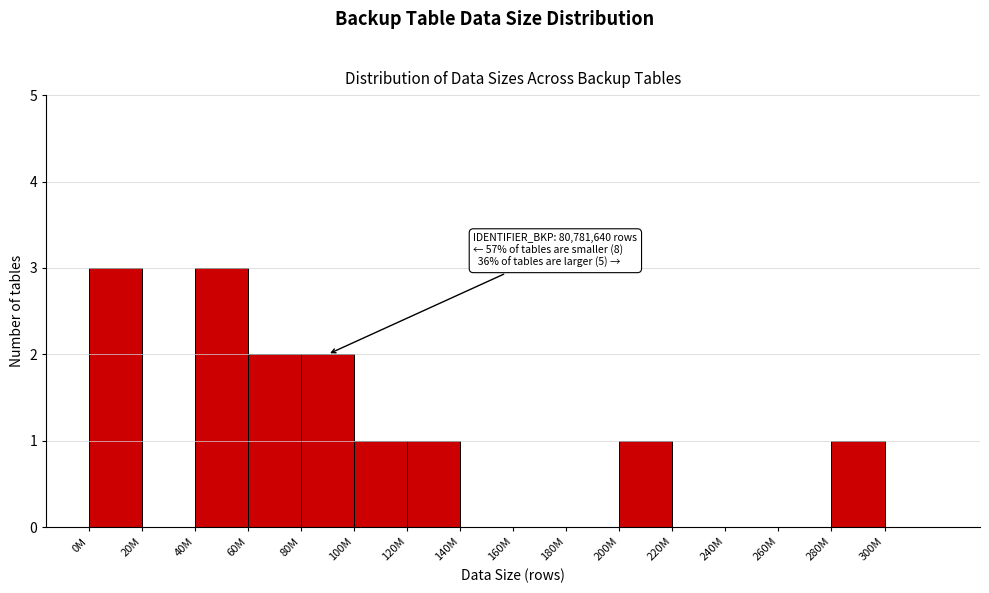

Reading right to left, extract all data points from this chart.

300M=0	280M=1	260M=0	240M=0	220M=0	200M=1	180M=0	160M=0	140M=0	120M=1	100M=1	80M=2	60M=2	40M=3	20M=0	0M=3